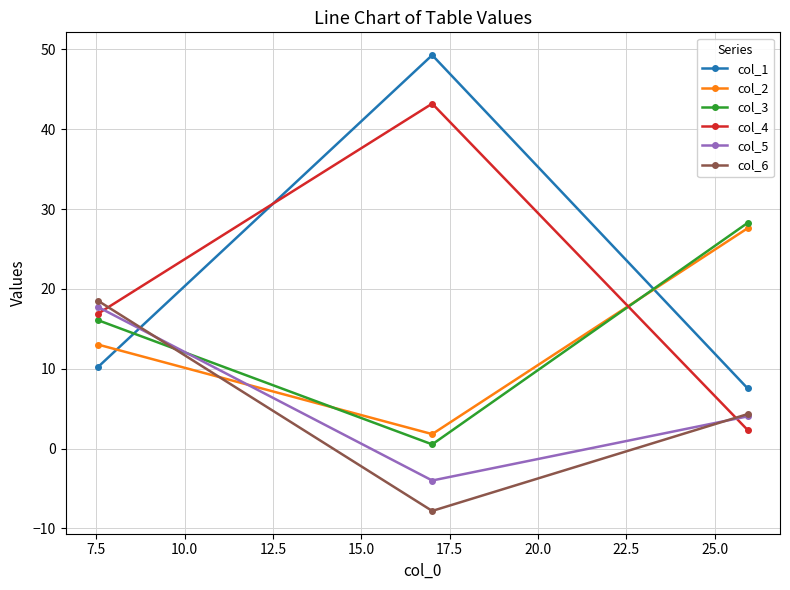

At how many categories does at least one series exceed 9?

3